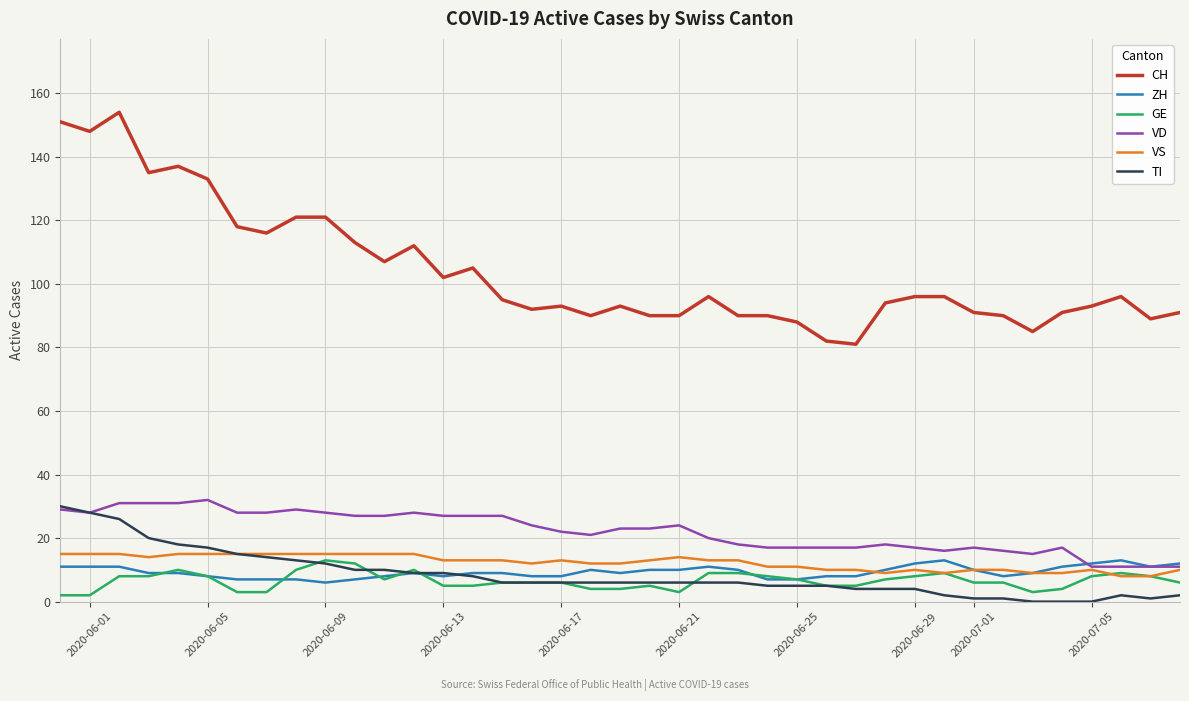

Which series has the largest range (max minus min)?

CH